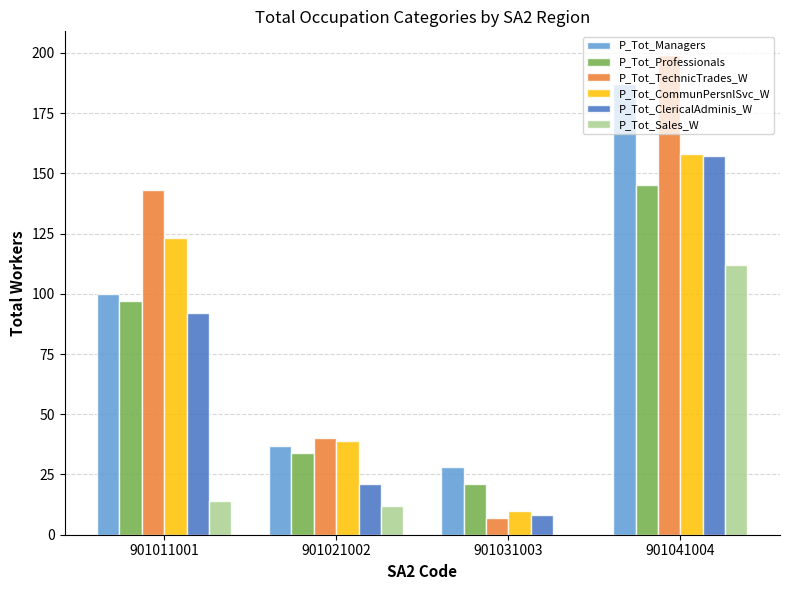

At which category does the chart reach its peak across all series?

901041004